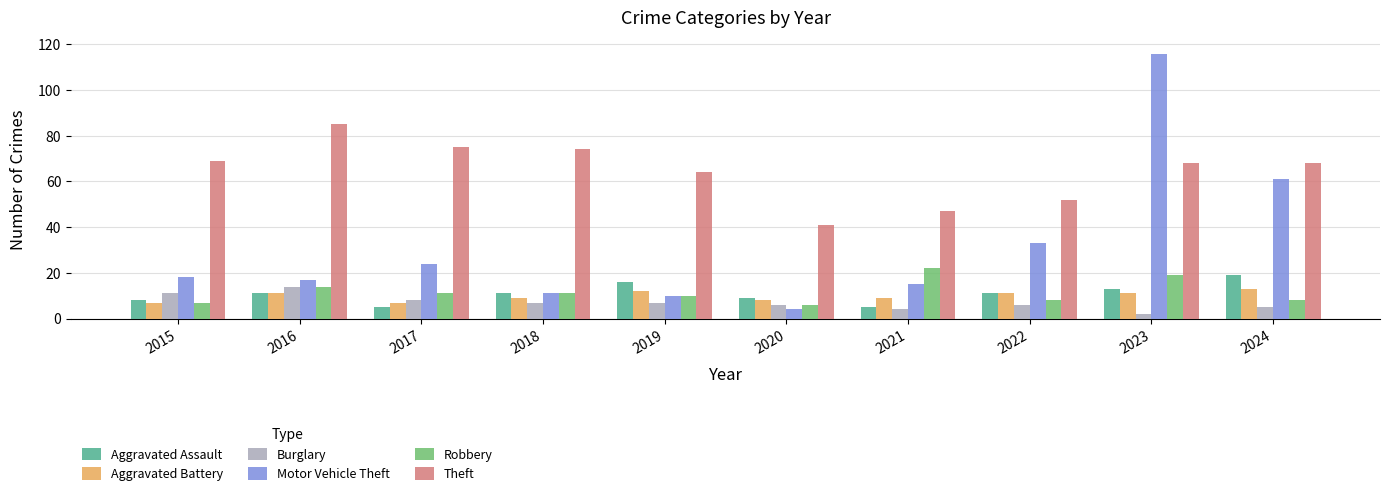

What is the average value of the Motor Vehicle Theft series?

31